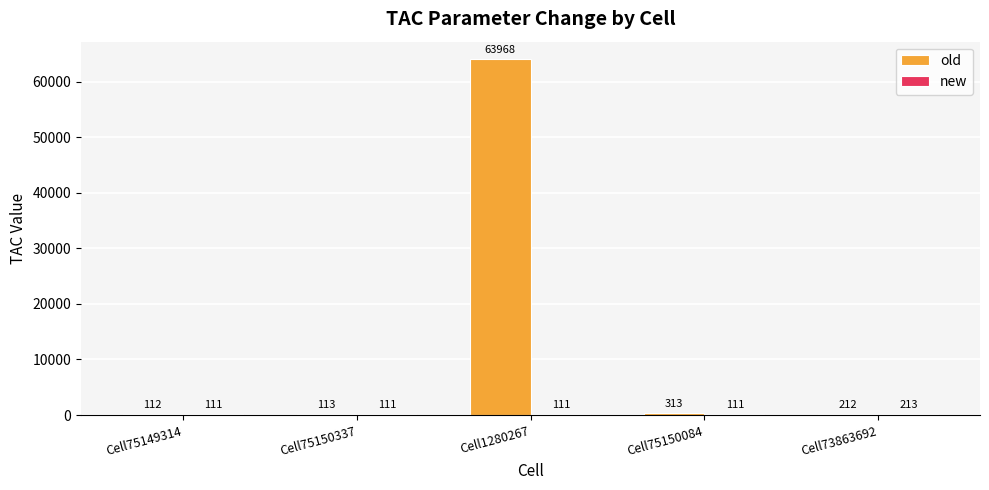

What is the sum of all old values?

64718